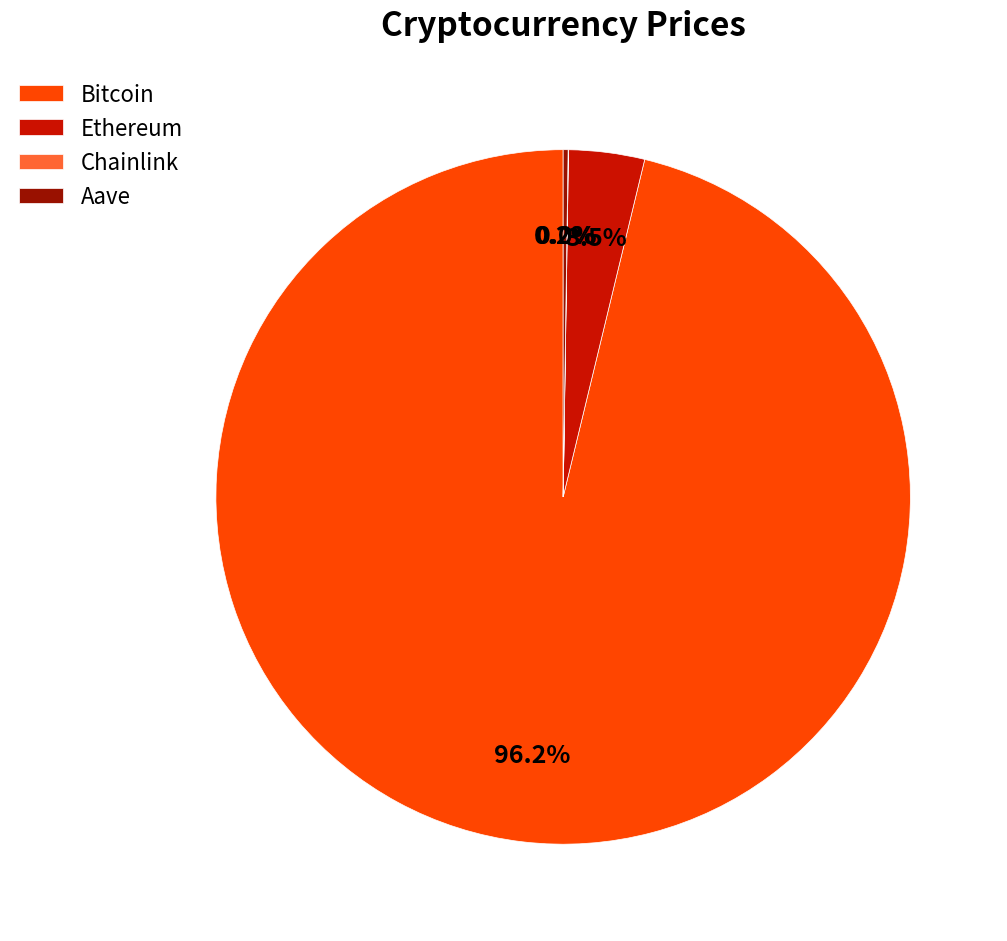

Is there a majority slice in this chart?

Yes